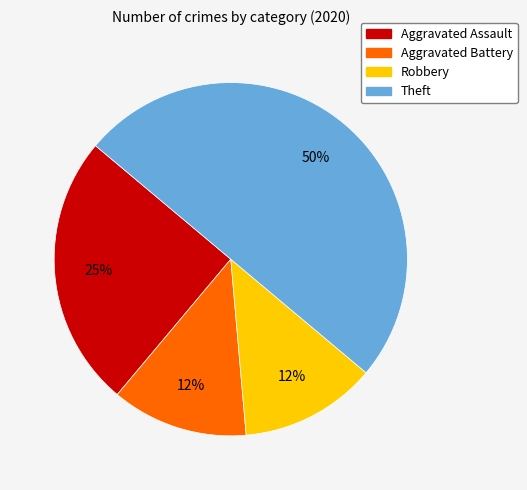

Does Aggravated Assault represent more than half of the total?

No